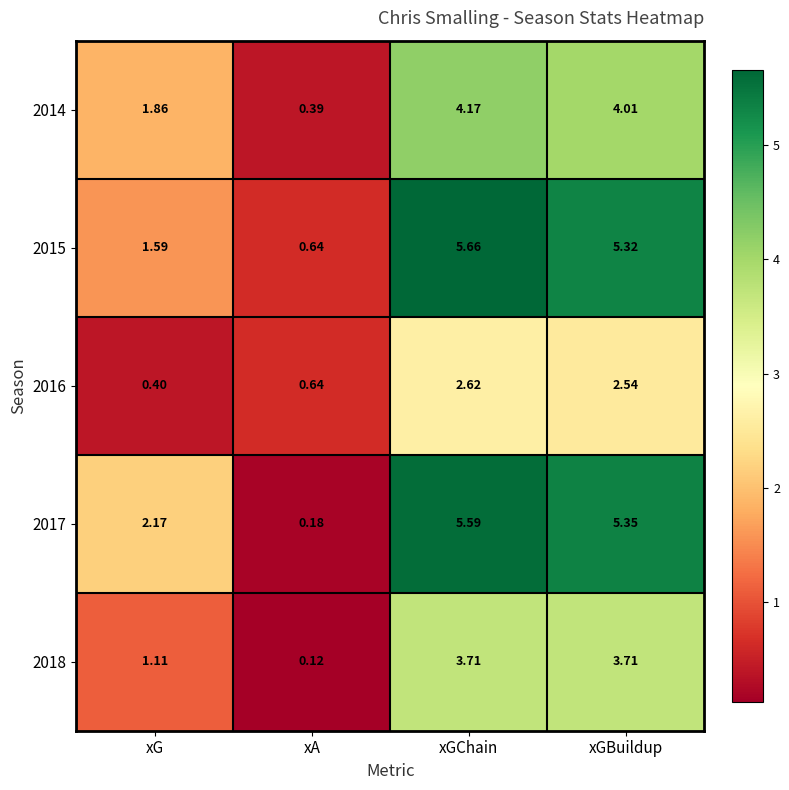

Rank the categories by 2014 value from highest to lowest.

xGChain, xGBuildup, xG, xA